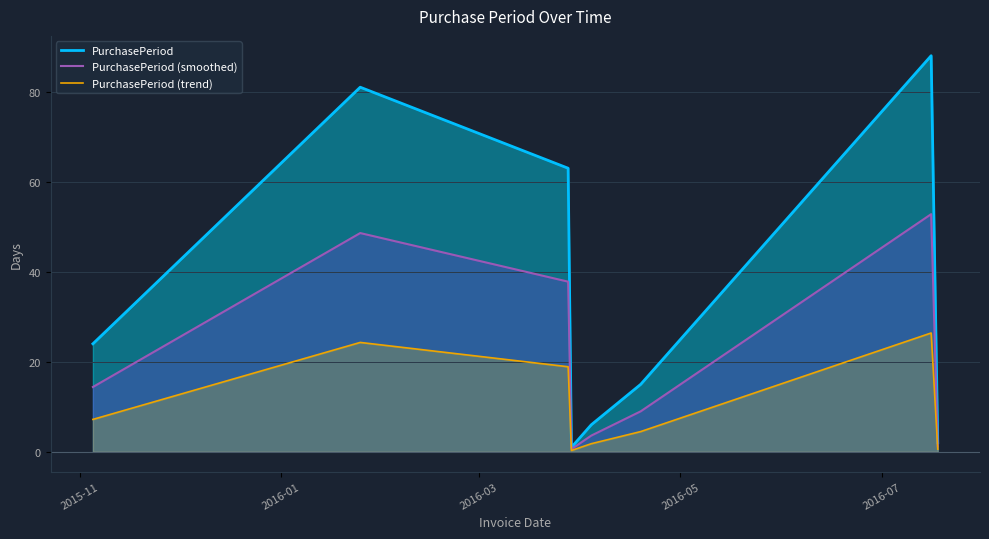

Which series has the largest total across all categories?

PurchasePeriod